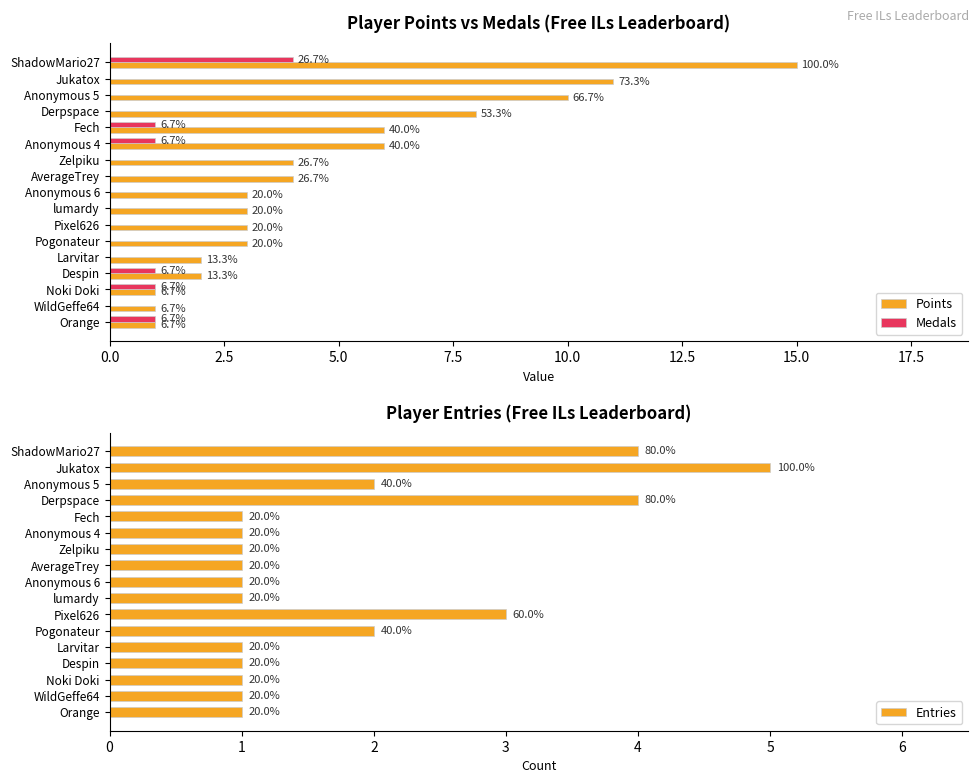

What is the sum of all Points values?

83